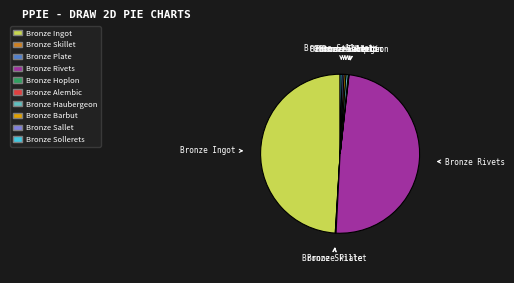

Is there a majority slice in this chart?

No